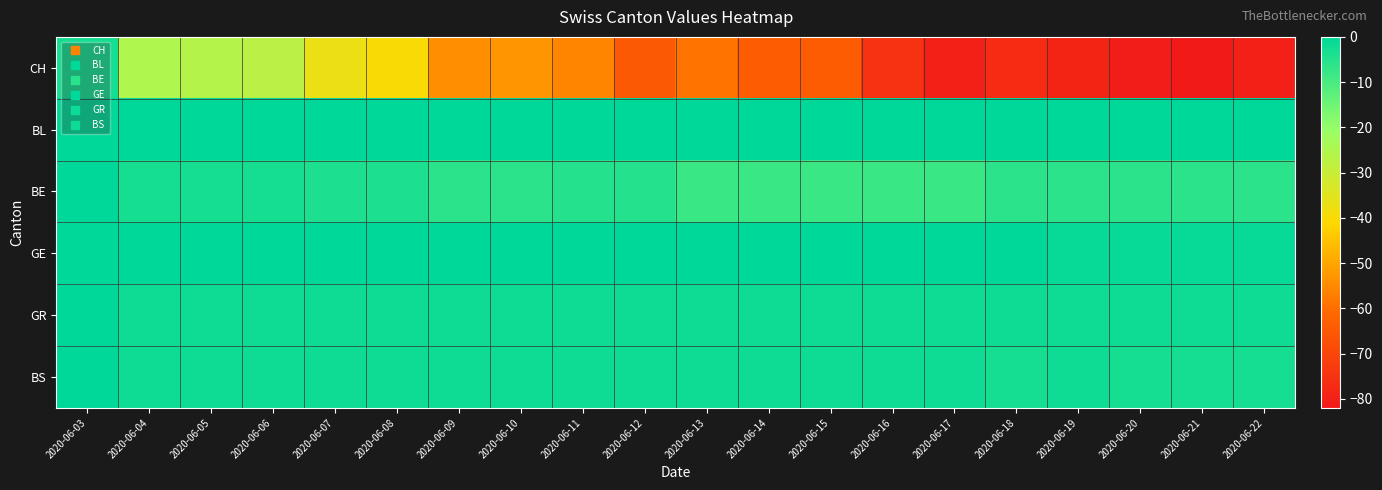

Reading left to right, transcribe all the data shown in this chart.

CH: 2020-06-03=-3	2020-06-04=-25	2020-06-05=-26	2020-06-06=-27	2020-06-07=-37	2020-06-08=-40	2020-06-09=-54	2020-06-10=-53	2020-06-11=-56	2020-06-12=-65	2020-06-13=-59	2020-06-14=-64	2020-06-15=-64	2020-06-16=-75	2020-06-17=-80	2020-06-18=-77	2020-06-19=-79	2020-06-20=-81	2020-06-21=-82	2020-06-22=-80
BL: 2020-06-03=0	2020-06-04=0	2020-06-05=0	2020-06-06=0	2020-06-07=0	2020-06-08=0	2020-06-09=0	2020-06-10=0	2020-06-11=0	2020-06-12=0	2020-06-13=0	2020-06-14=0	2020-06-15=0	2020-06-16=0	2020-06-17=0	2020-06-18=0	2020-06-19=0	2020-06-20=0	2020-06-21=0	2020-06-22=0
BE: 2020-06-03=0	2020-06-04=-3	2020-06-05=-3	2020-06-06=-3	2020-06-07=-4	2020-06-08=-4	2020-06-09=-6	2020-06-10=-6	2020-06-11=-5	2020-06-12=-5	2020-06-13=-8	2020-06-14=-8	2020-06-15=-8	2020-06-16=-8	2020-06-17=-8	2020-06-18=-6	2020-06-19=-6	2020-06-20=-6	2020-06-21=-6	2020-06-22=-6
GE: 2020-06-03=0	2020-06-04=3	2020-06-05=5	2020-06-06=3	2020-06-07=0	2020-06-08=0	2020-06-09=5	2020-06-10=8	2020-06-11=7	2020-06-12=2	2020-06-13=5	2020-06-14=0	2020-06-15=0	2020-06-16=1	2020-06-17=1	2020-06-18=1	2020-06-19=-1	2020-06-20=-1	2020-06-21=-1	2020-06-22=-1
GR: 2020-06-03=0	2020-06-04=-2	2020-06-05=-2	2020-06-06=-2	2020-06-07=-2	2020-06-08=-2	2020-06-09=-2	2020-06-10=-2	2020-06-11=-2	2020-06-12=-2	2020-06-13=-2	2020-06-14=-2	2020-06-15=-2	2020-06-16=-2	2020-06-17=-2	2020-06-18=-2	2020-06-19=-2	2020-06-20=-2	2020-06-21=-2	2020-06-22=-2
BS: 2020-06-03=0	2020-06-04=-2	2020-06-05=-2	2020-06-06=-2	2020-06-07=-2	2020-06-08=-2	2020-06-09=-2	2020-06-10=-2	2020-06-11=-2	2020-06-12=-2	2020-06-13=-2	2020-06-14=-2	2020-06-15=-2	2020-06-16=-2	2020-06-17=-2	2020-06-18=-3	2020-06-19=-2	2020-06-20=-3	2020-06-21=-3	2020-06-22=-3